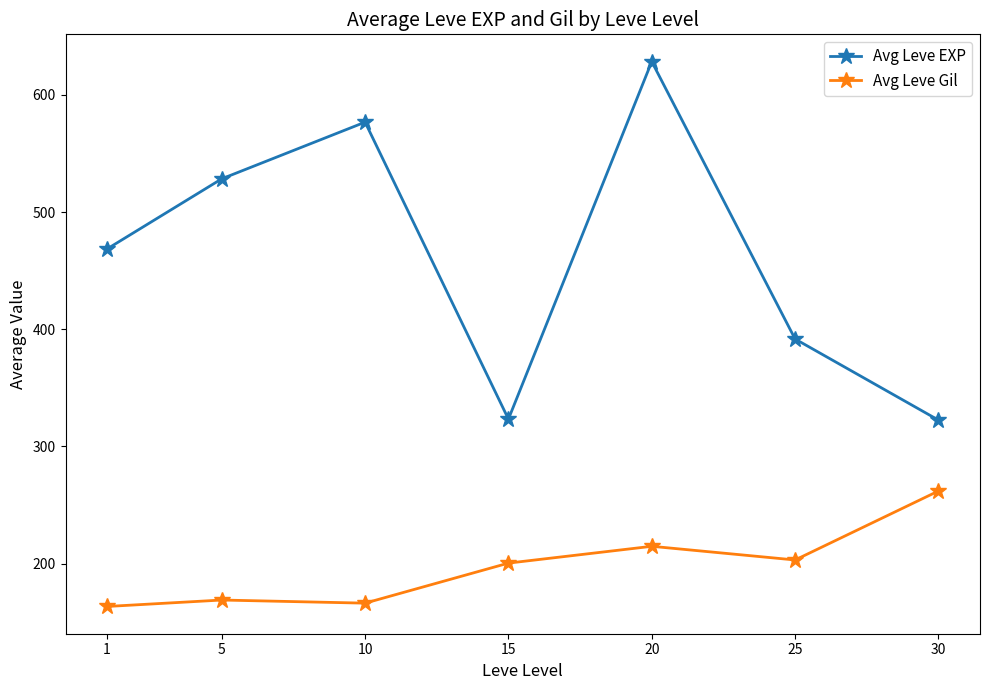

True or false: Avg Leve EXP and Avg Leve Gil cross at least once.

False